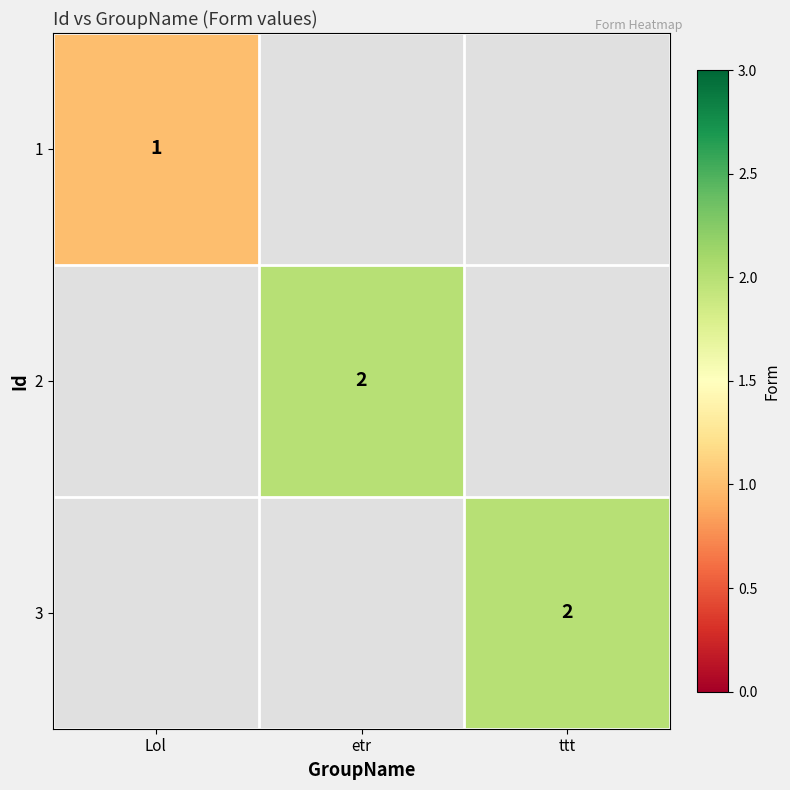

The 2 series shows 2 at etr. True or false?

True